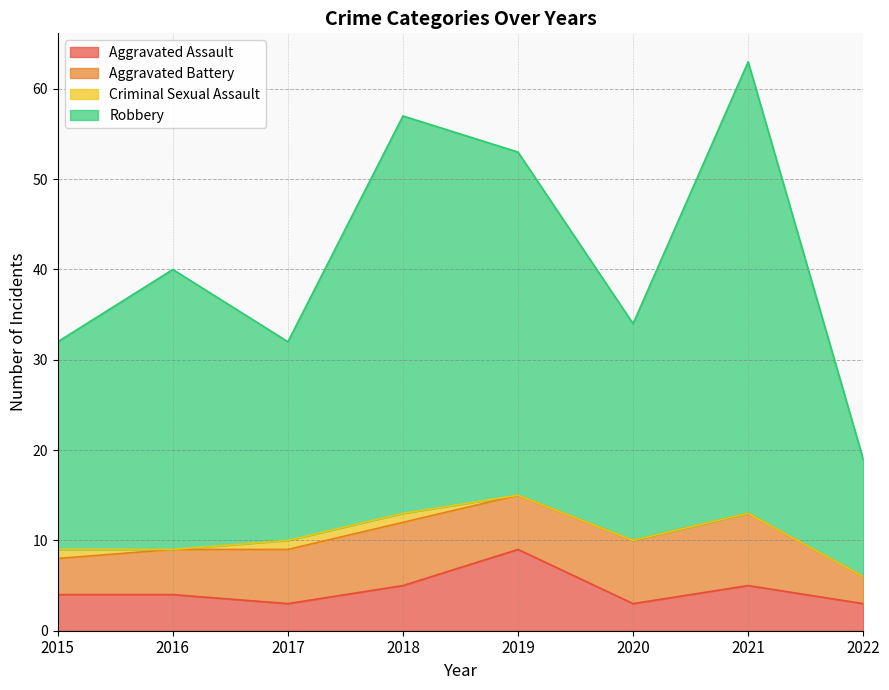

Read the Aggravated Assault value at 2016.

4